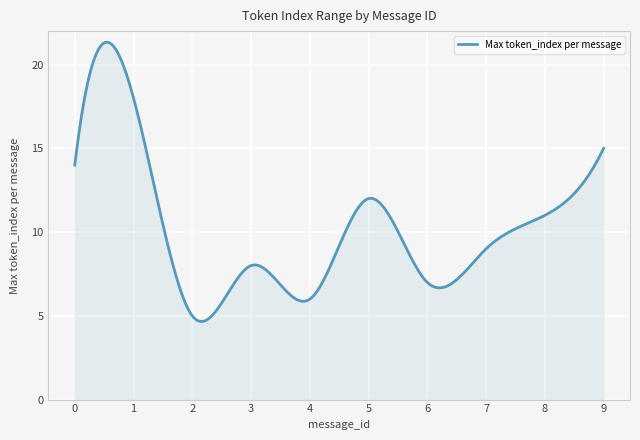

What is the maximum value shown in the chart?

21.3